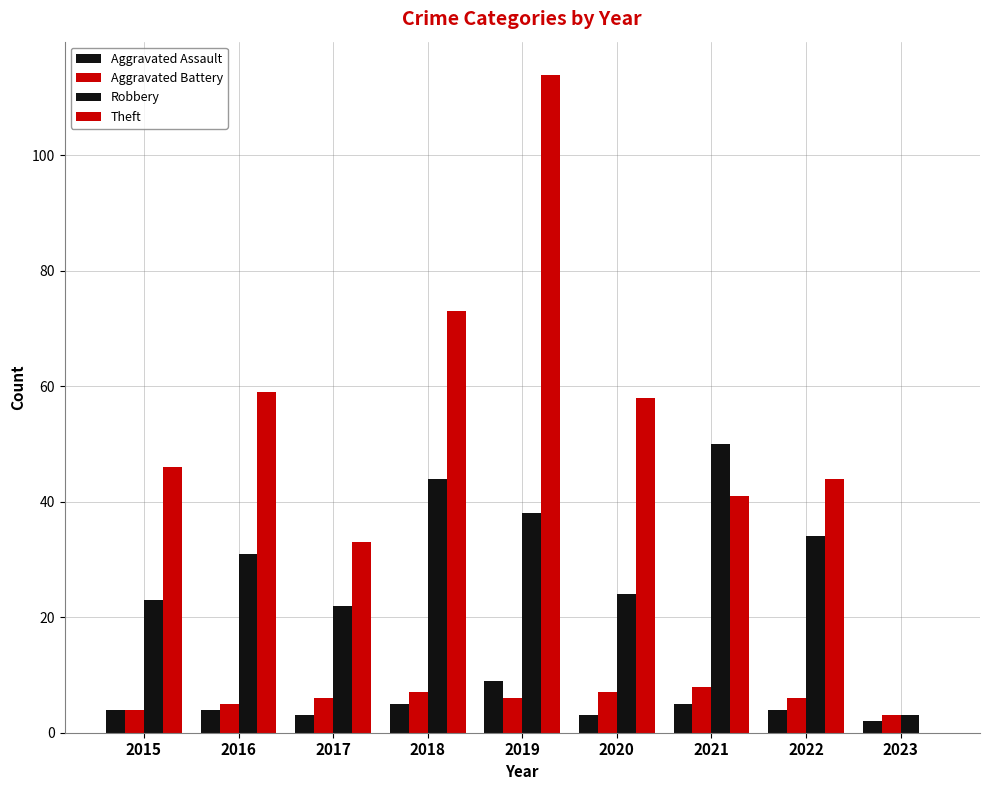

Count the number of categories in the chart.

9